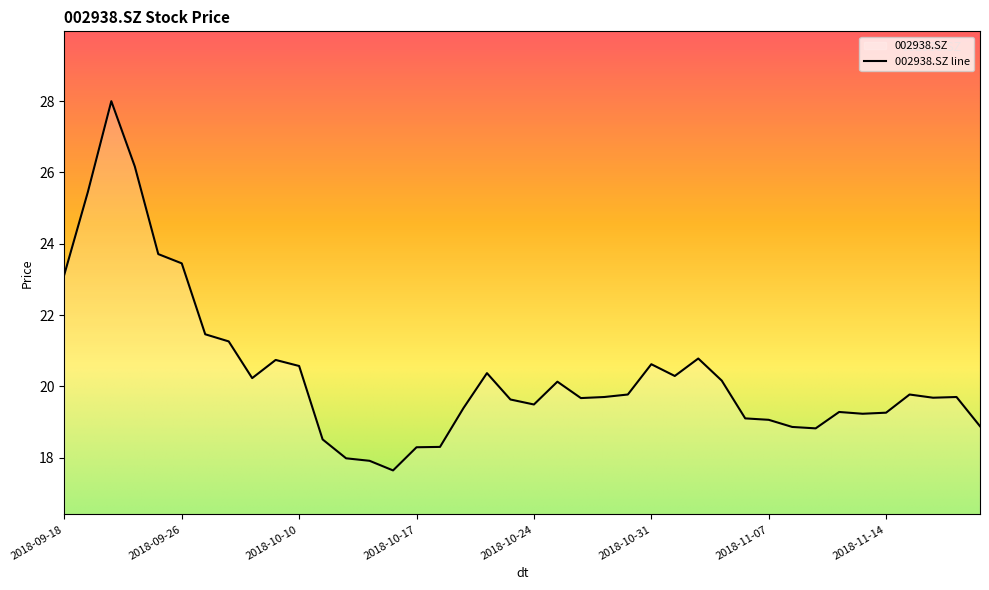

What is the difference between the maximum and minimum values?

10.4